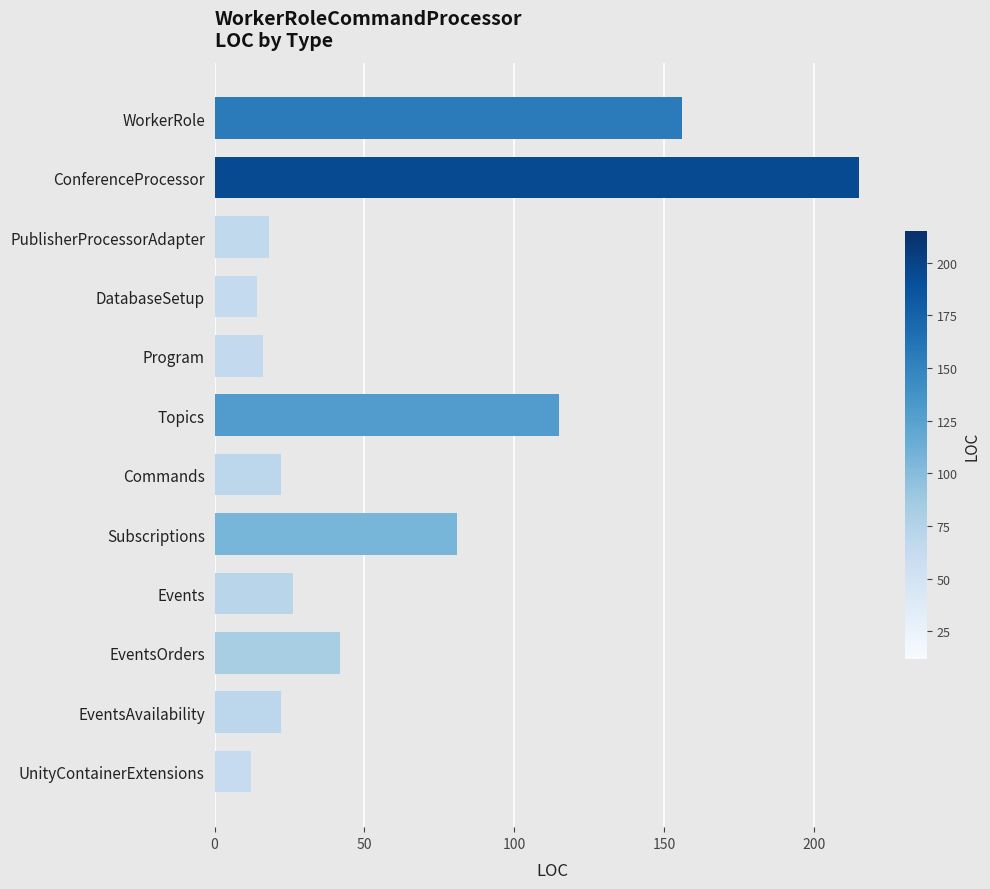

Which has a higher value, EventsOrders or UnityContainerExtensions?

EventsOrders